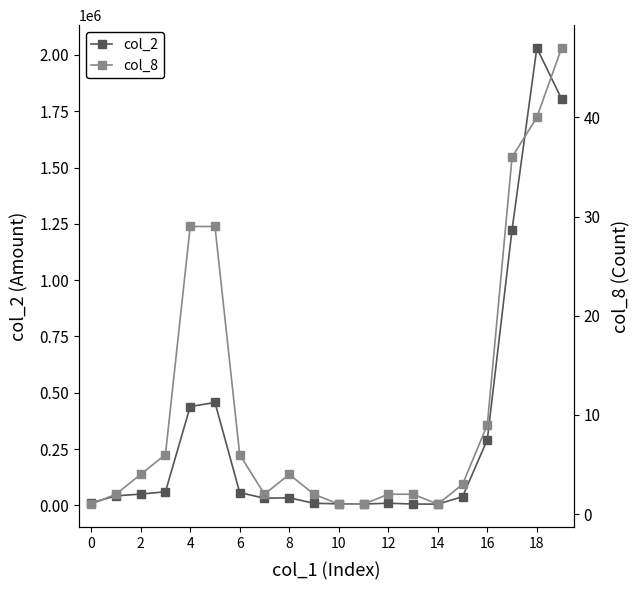

Is the value of col_2 at 10 greater than the value of col_8 at 13?

Yes